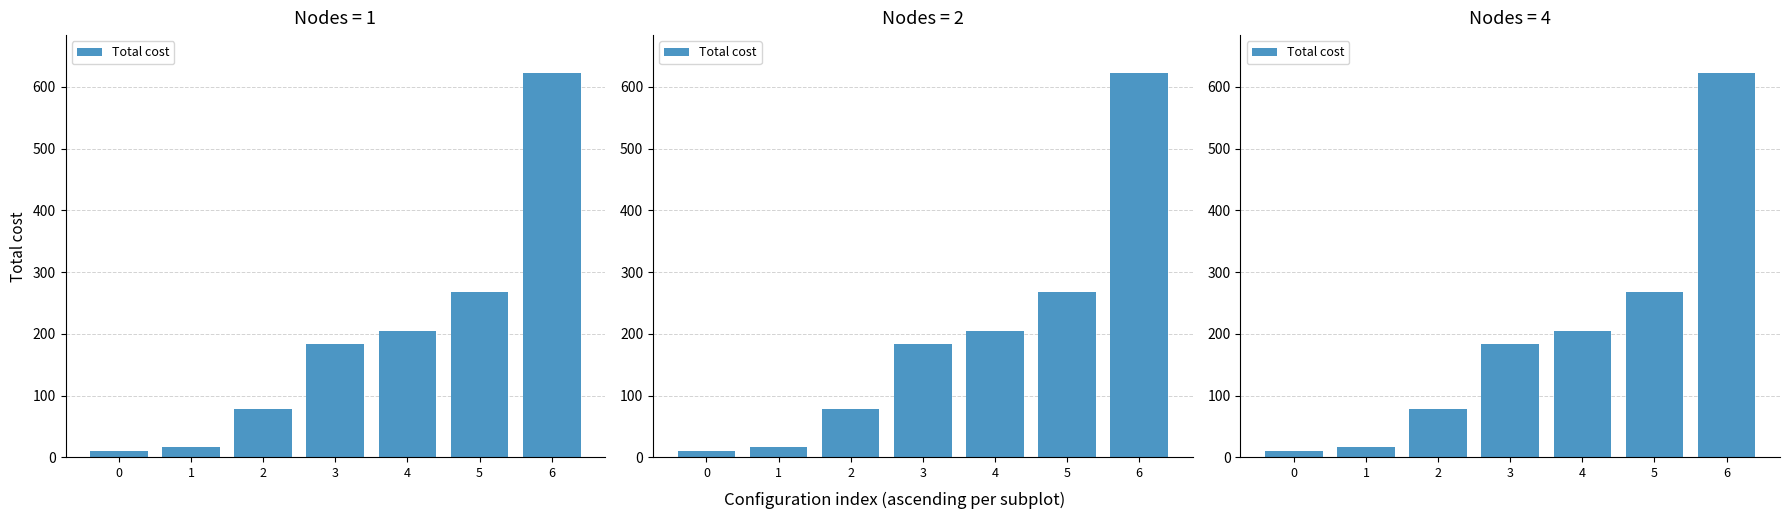

What is the approximate value at 2?

78.4